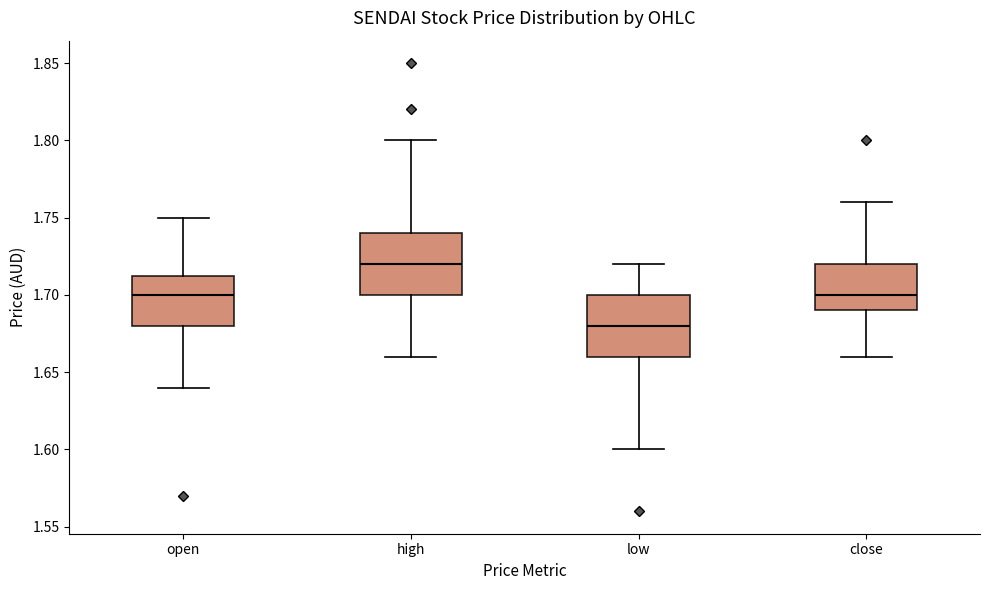

Reading left to right, read every box against the y-axis: the position of its median line, the range the box covers, and the ends of its whiskers. The values are not printed on the chart, so give them approximately, as read against the axis.

open: median 1.700, box 1.680 to 1.715, whiskers 1.640 to 1.750
high: median 1.720, box 1.700 to 1.740, whiskers 1.660 to 1.800
low: median 1.680, box 1.660 to 1.700, whiskers 1.600 to 1.720
close: median 1.700, box 1.690 to 1.720, whiskers 1.660 to 1.760